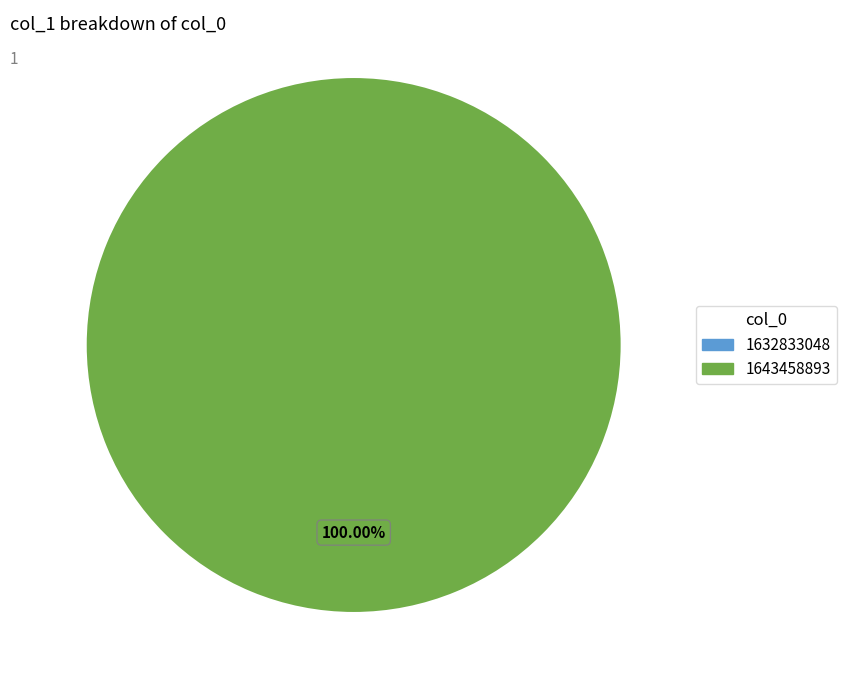

Does any single category account for the majority?

Yes